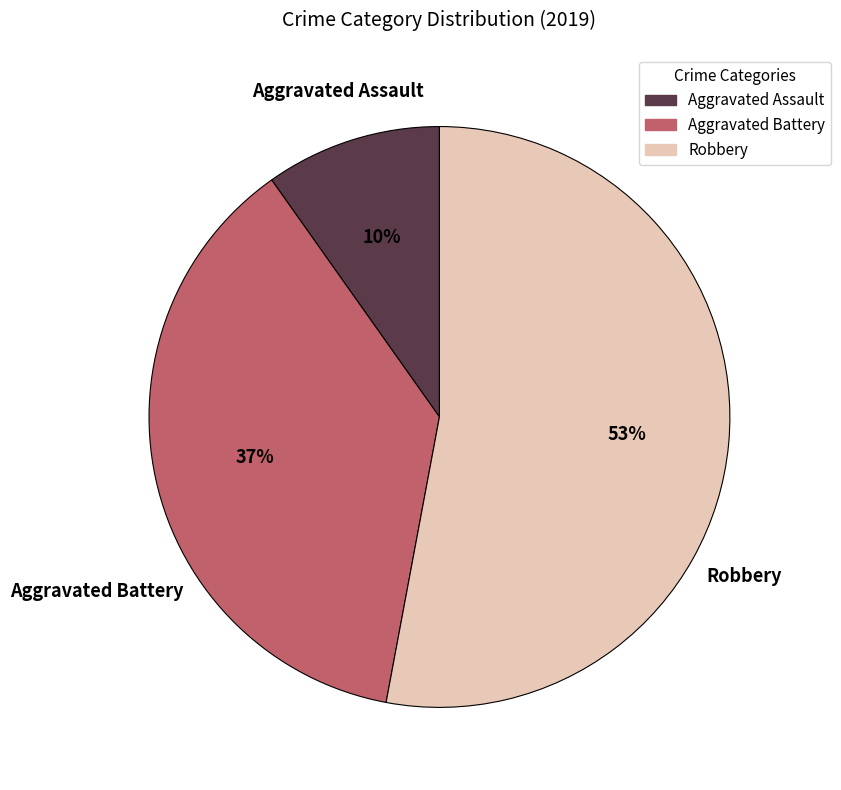

To the nearest percent, what is the combined percentage of Robbery and Aggravated Battery?

90%